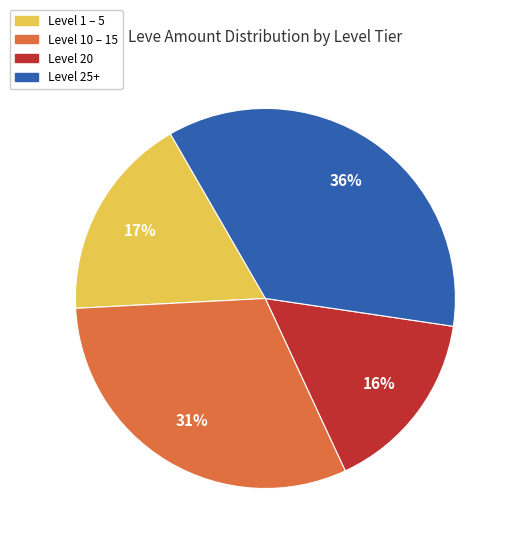

To the nearest percent, what is the difference between the largest and smallest slice percentages?

20%